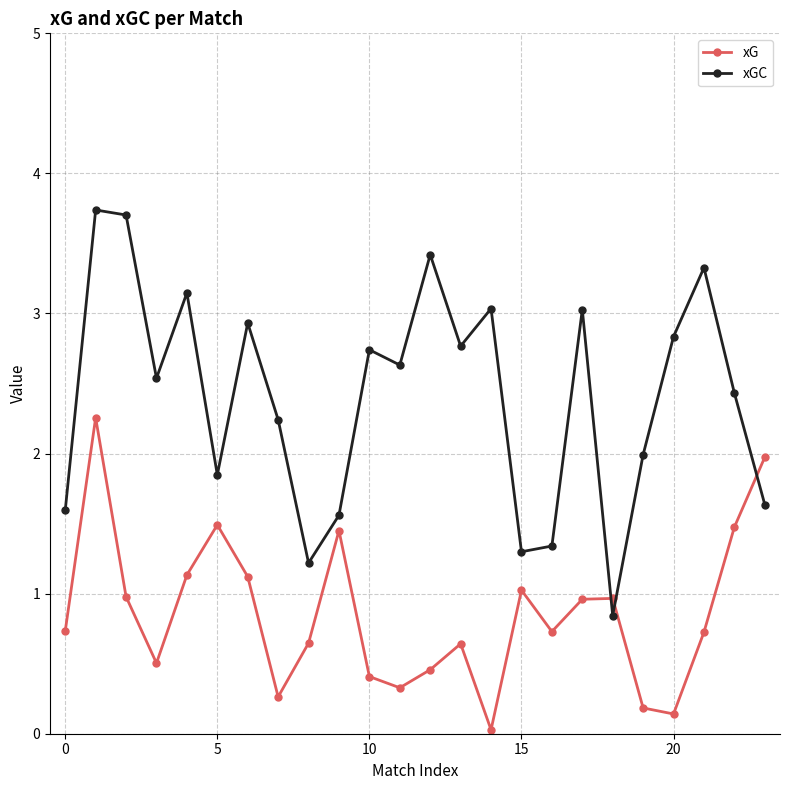

True or false: xG has more than 2 interior local peaks.

True